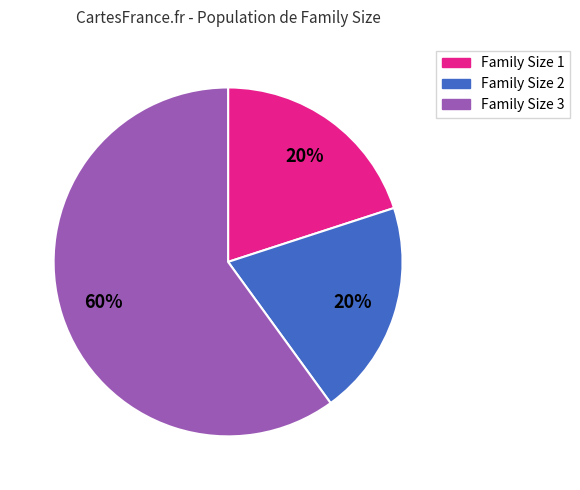

Count the number of slices in the pie.

3